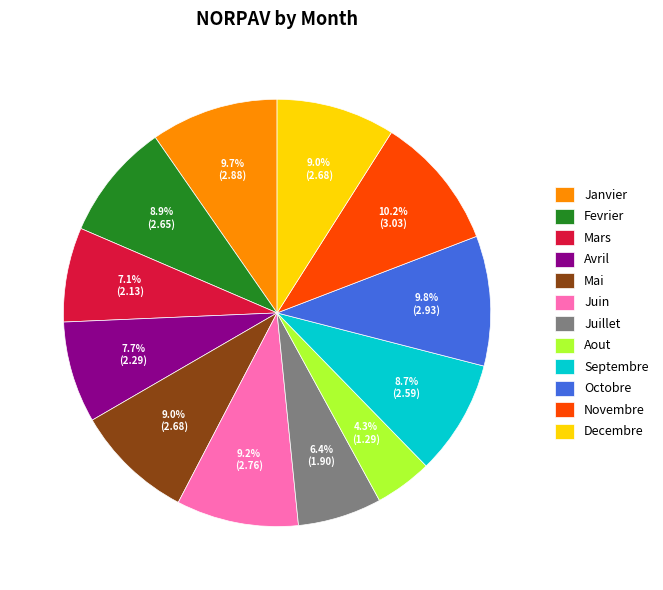

How much of the chart is everything except Mars?

92.9%